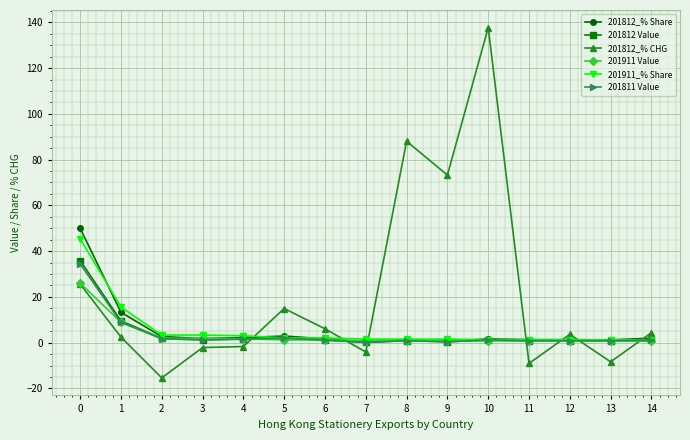

The 201911_% Share series shows 3.0 at 4. True or false?

True